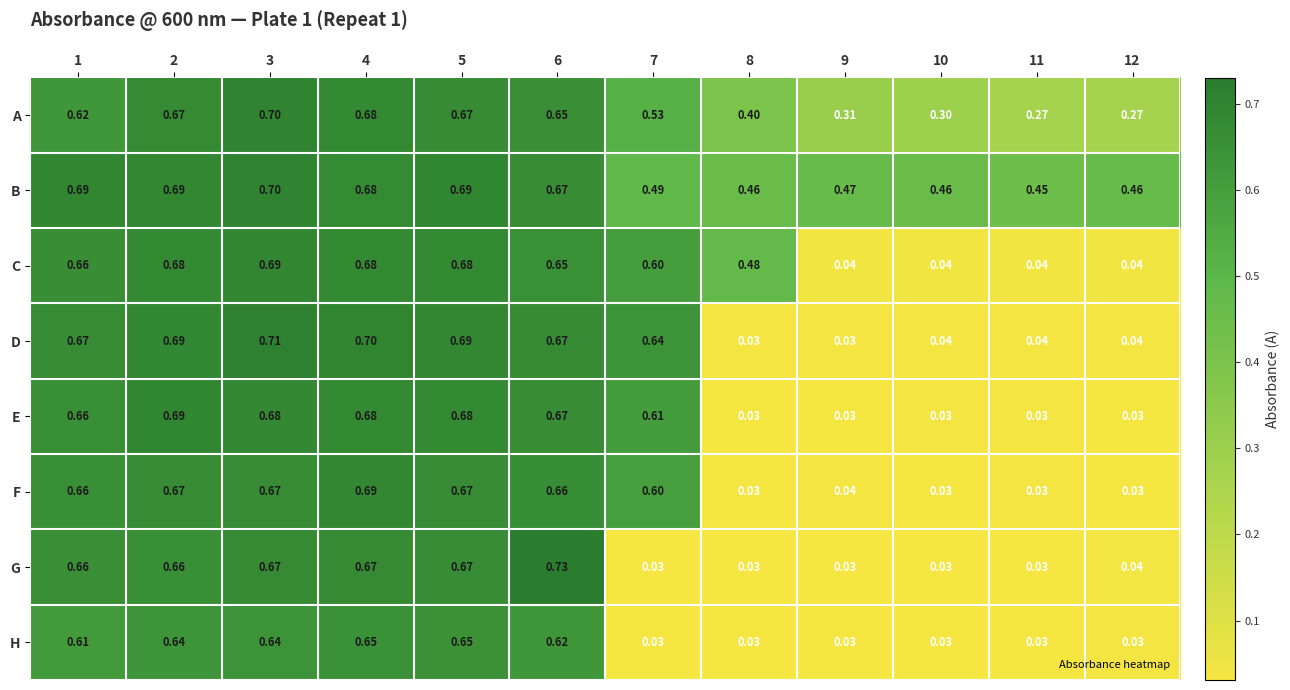

Between 4 and 8, which series saw the biggest shift?

D